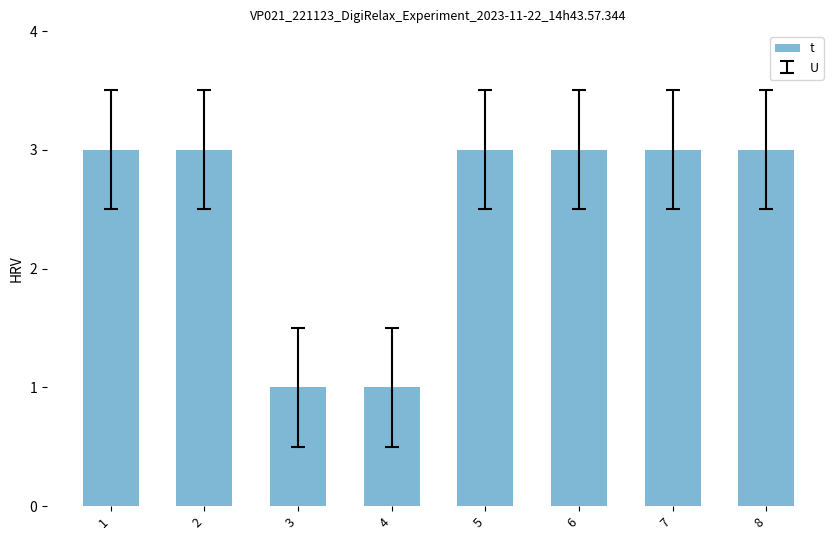

The value at 1 is 3. True or false?

True